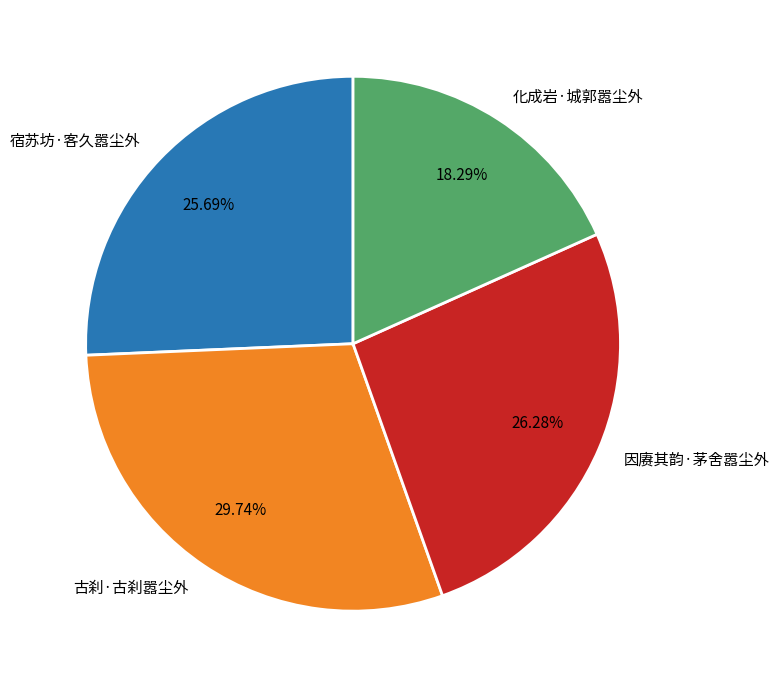

What percentage is NOT represented by 宿苏坊·客久嚣尘外?

74.3%